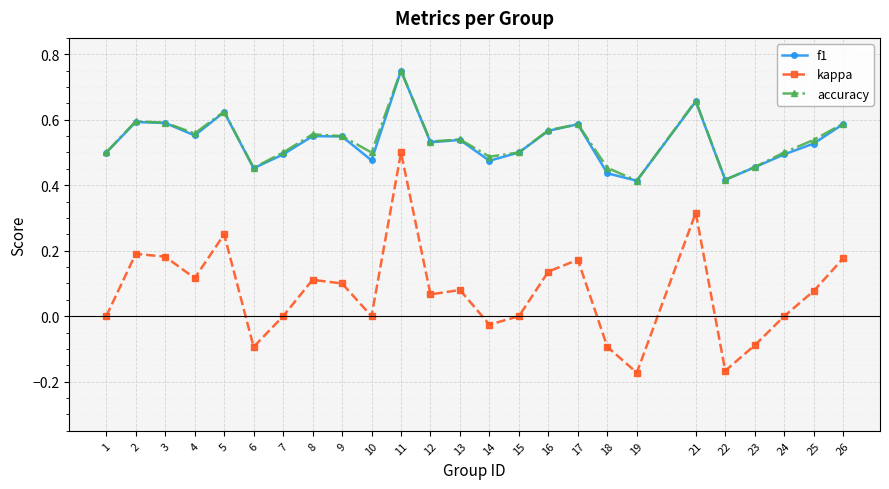

At which category does kappa reach its first local valley?

4